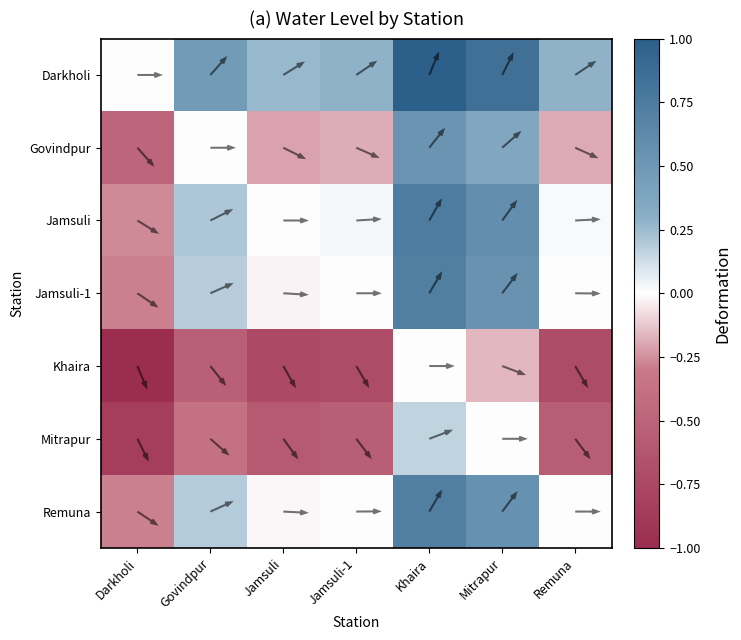

At which category is the sum across all series the highest?

Khaira